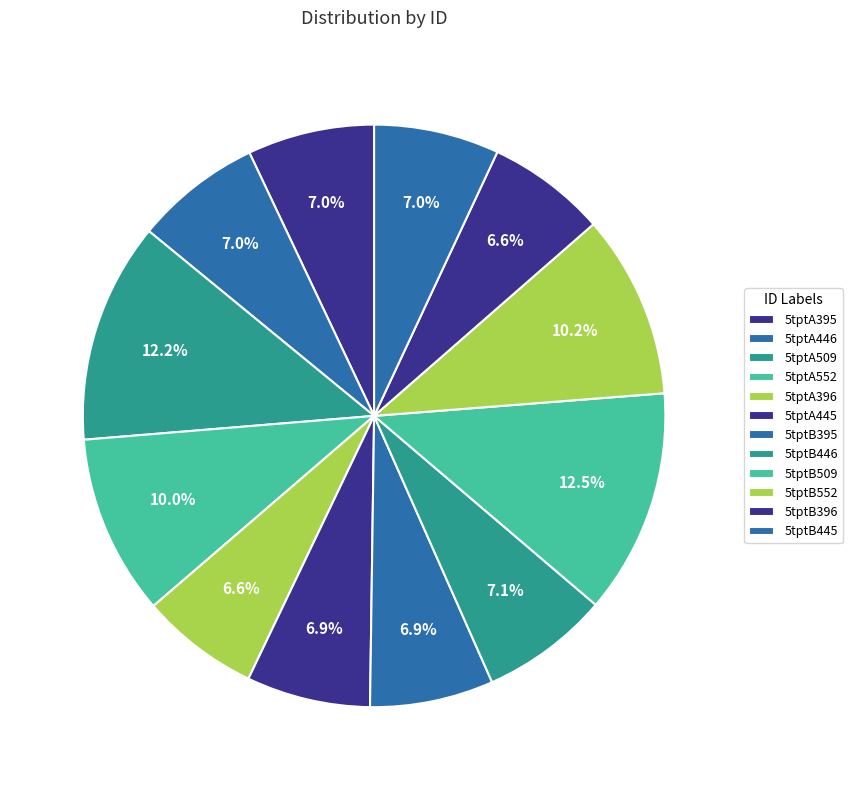

To the nearest percent, what percentage of the pie is 5tptB446?

7%